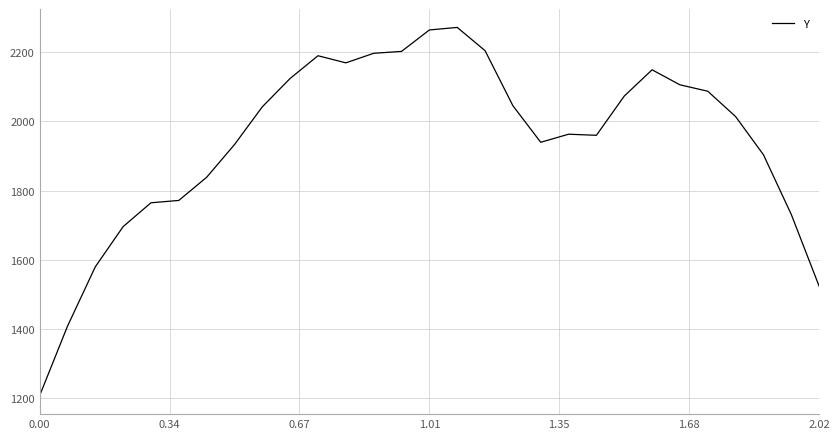

What is the greatest value displayed?

2270.7